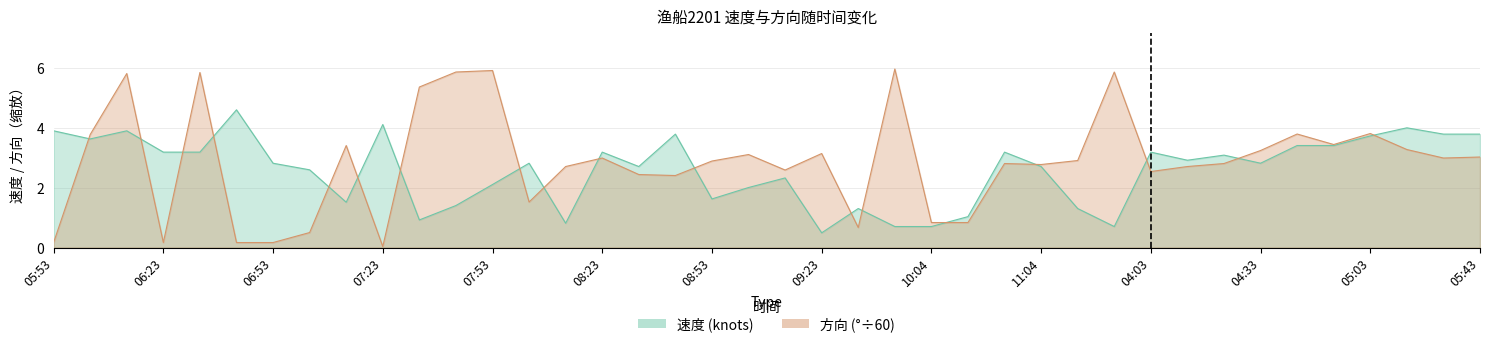

Reading left to right, what are all the values shown in this chart?

速度: 3.9	3.6	3.9	3.2	3.2	4.6	2.8	2.6	1.5	4.1	0.9	1.4	2.1	2.8	0.8	3.2	2.7	3.8	1.6	2.0	2.3	0.5	1.3	0.7	0.7	1.0	3.2	2.7	1.3	0.7	3.2	2.9	3.1	2.8	3.4	3.4	3.7	4.0	3.8	3.8
方向: 0.2	3.8	5.8	0.2	5.8	0.2	0.2	0.5	3.4	0.0	5.3	5.8	5.9	1.5	2.7	3.0	2.4	2.4	2.9	3.1	2.6	3.1	0.7	6.0	0.8	0.8	2.8	2.8	2.9	5.8	2.5	2.7	2.8	3.2	3.8	3.4	3.8	3.3	3.0	3.0